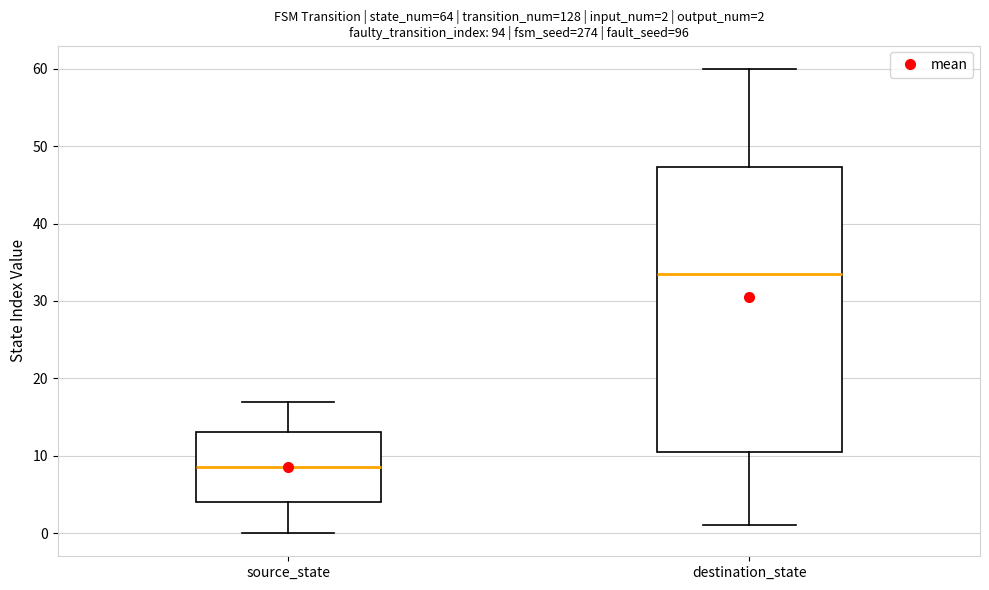

Comparing the boxes themselves (not the whiskers), which one is the tallest?

destination_state